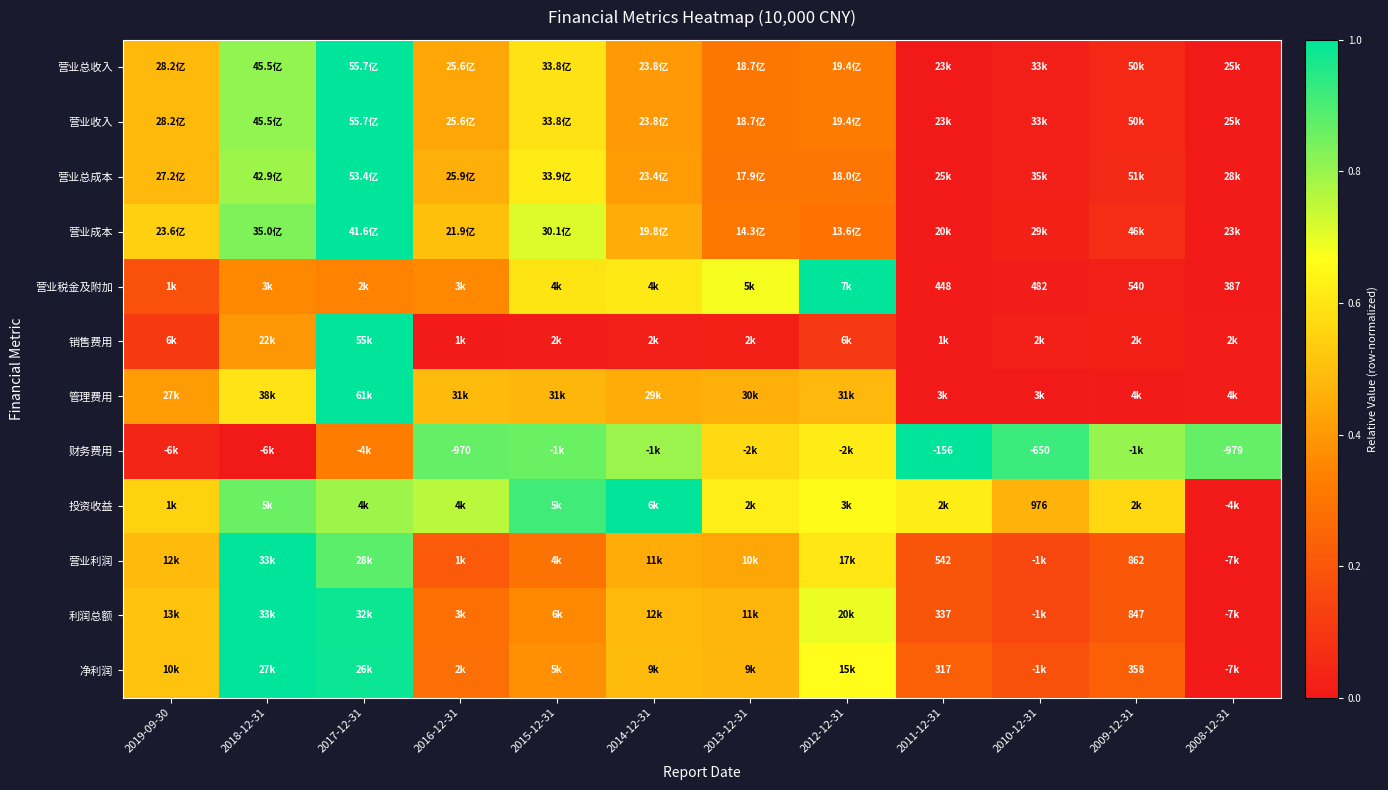

At how many categories does at least one series exceed 0?

12